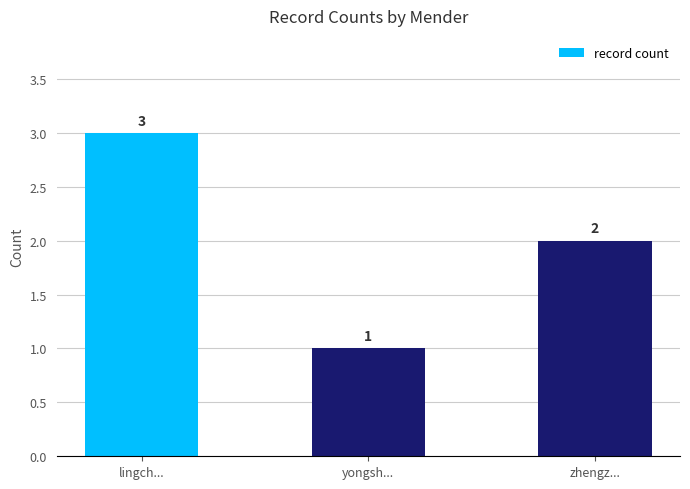

What is the smallest value displayed?

1